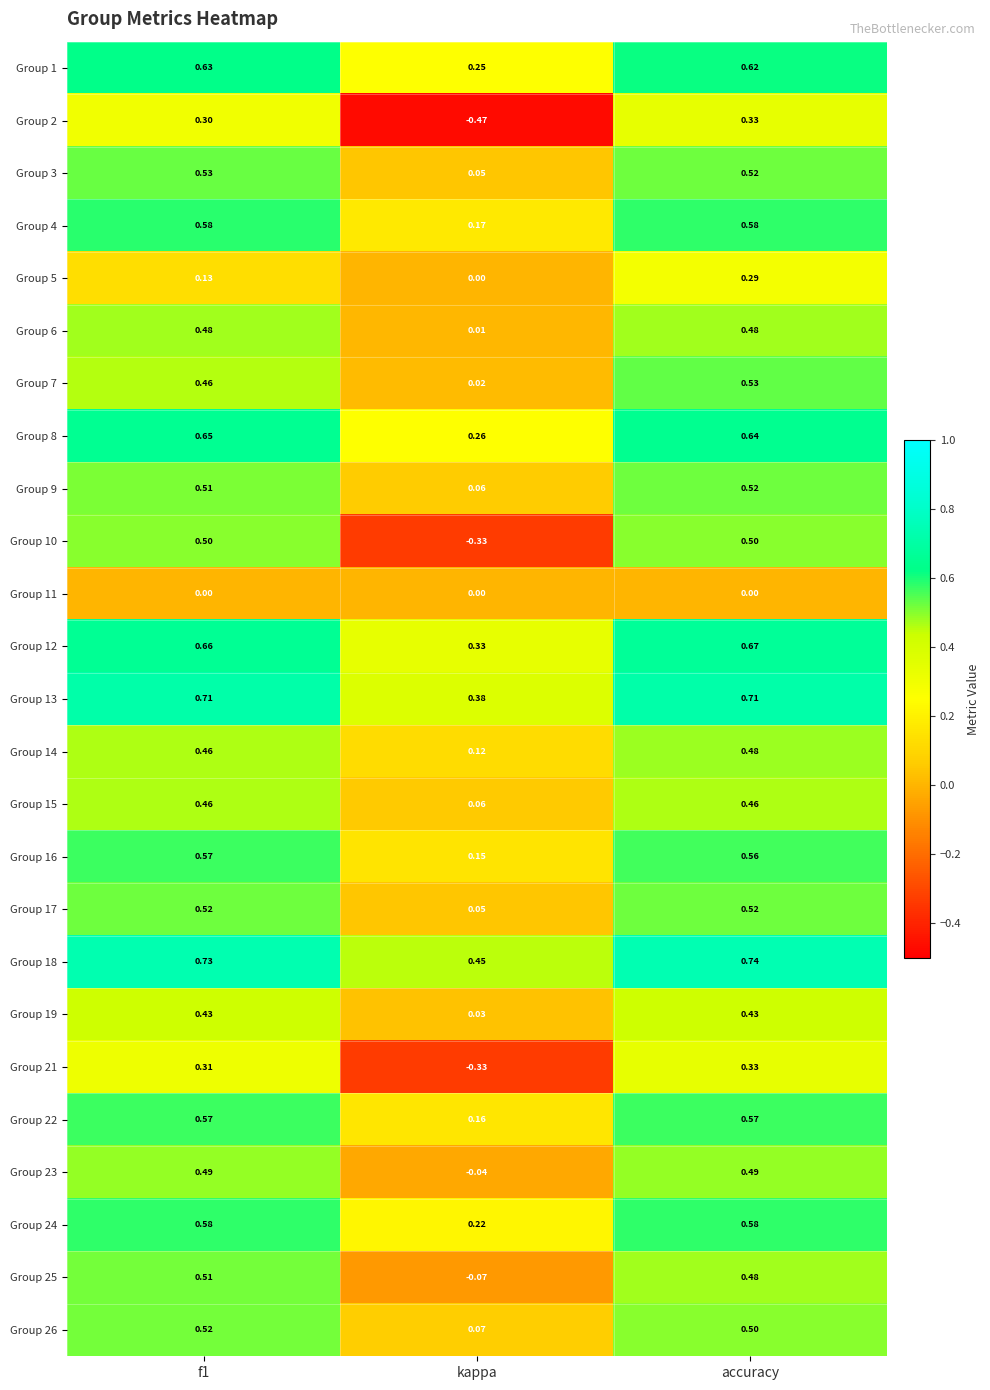

At which category does the chart reach its peak across all series?

accuracy